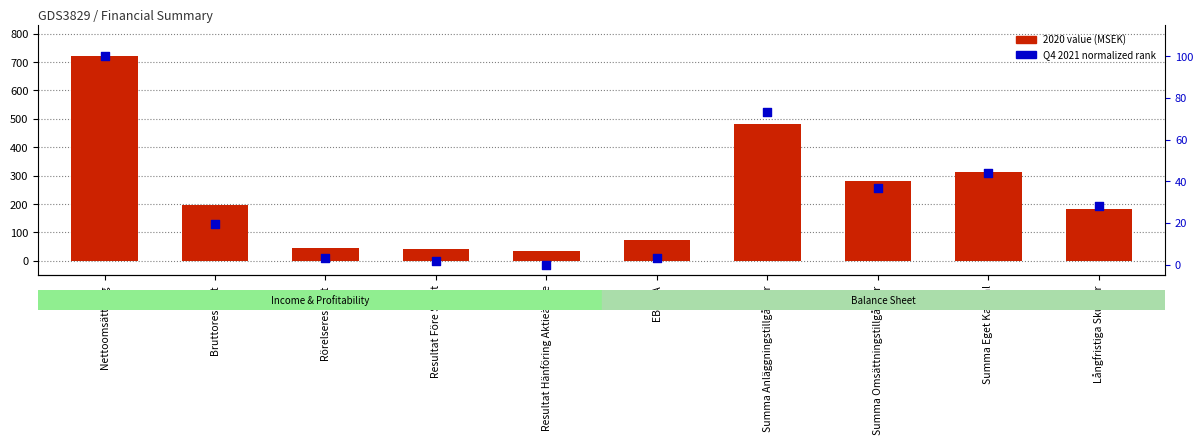

Which series has the largest total across all categories?

2020 value